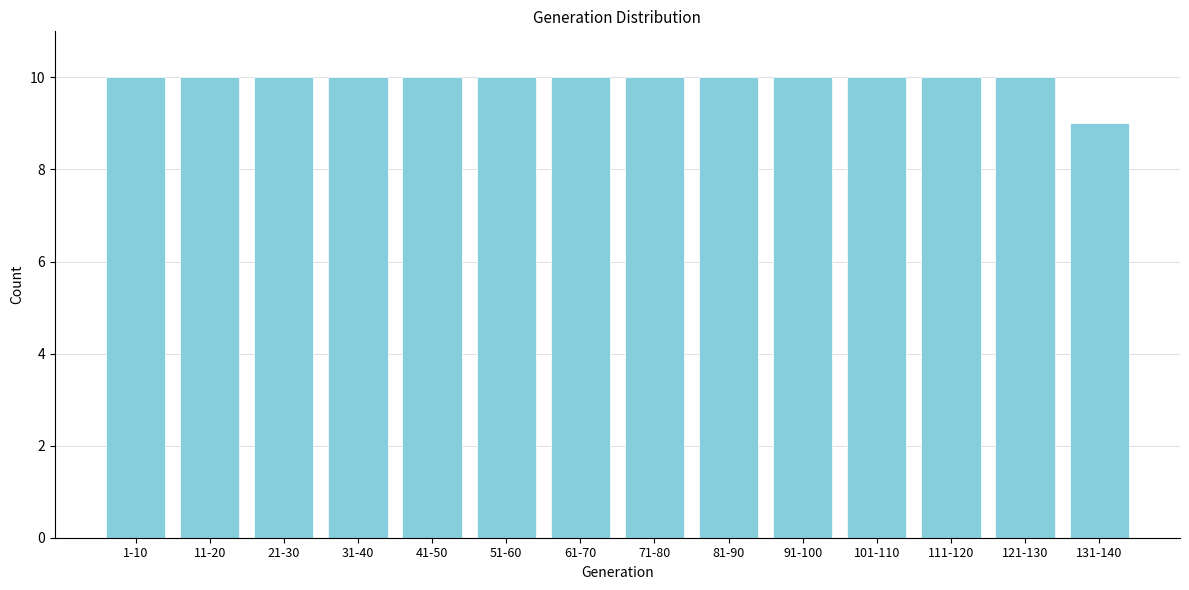

Reading left to right, transcribe all the data shown in this chart.

10	10	10	10	10	10	10	10	10	10	10	10	10	9